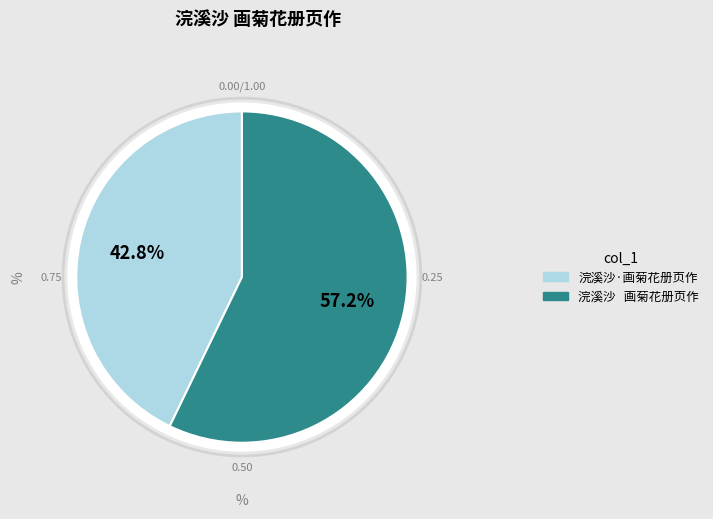

Which slice is the smallest?

浣溪沙·画菊花册页作